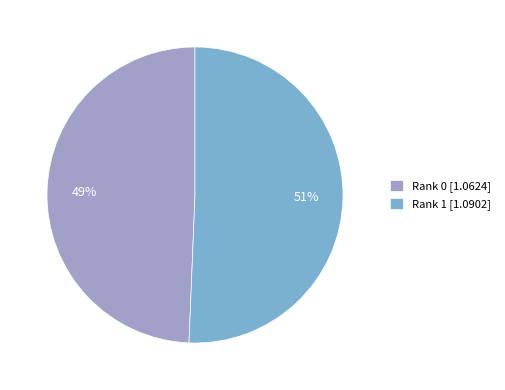

To the nearest percent, what is the average slice percentage?

50%